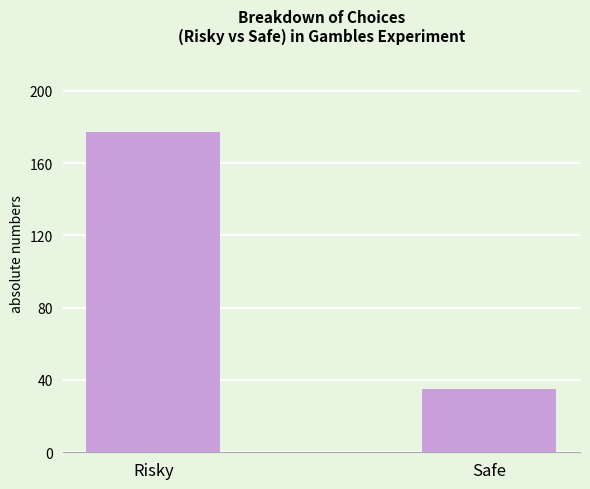

Between Safe and Risky, which is larger?

Risky